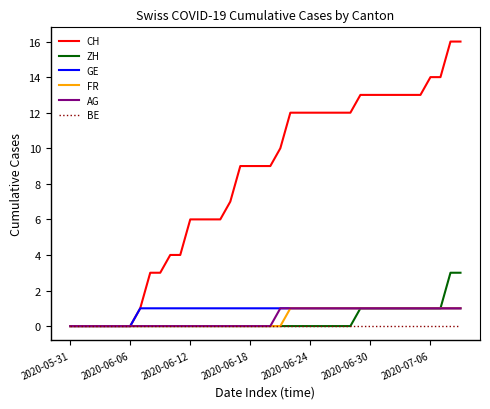

Which series has the widest spread of values?

CH